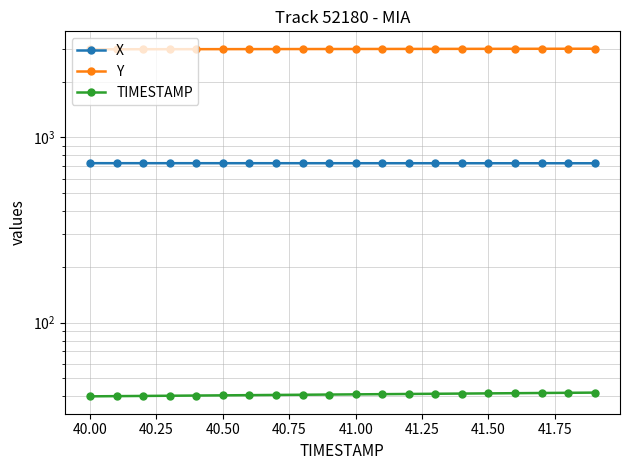

What is the value of the Y point at the 15th from the left?

3008.2